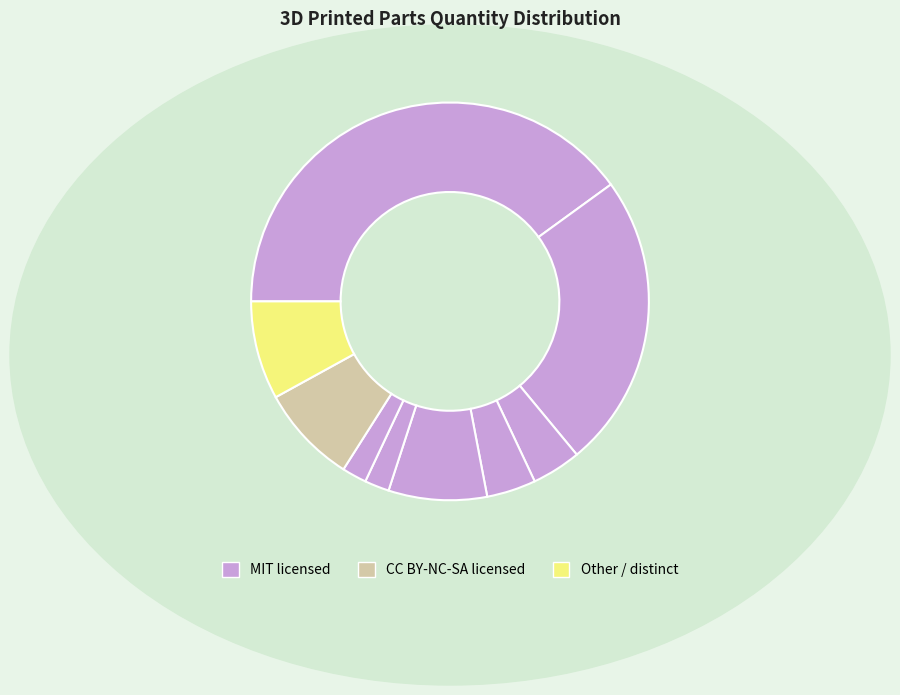

Count the number of slices in the pie.

9